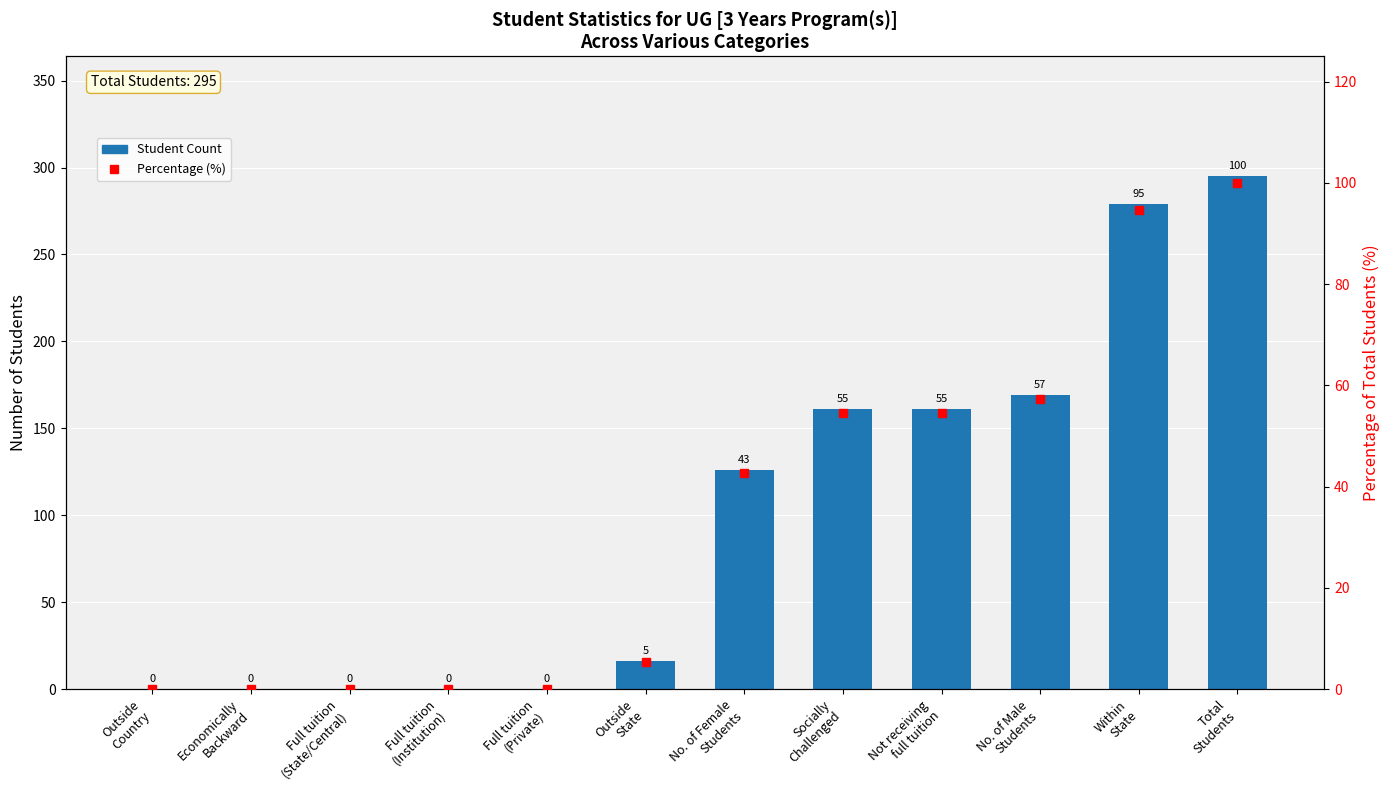

Reading right to left, what are all the values shown in this chart?

Student Count: Total
Students=295.0	Within
State=279.0	No. of Male
Students=169.0	Not receiving
full tuition=161.0	Socially
Challenged=161.0	No. of Female
Students=126.0	Outside
State=16.0	Full tuition
(Private)=0.0	Full tuition
(Institution)=0.0	Full tuition
(State/Central)=0.0	Economically
Backward=0.0	Outside
Country=0.0
Percentage (%): Total
Students=100.0	Within
State=94.6	No. of Male
Students=57.3	Not receiving
full tuition=54.6	Socially
Challenged=54.6	No. of Female
Students=42.7	Outside
State=5.4	Full tuition
(Private)=0.0	Full tuition
(Institution)=0.0	Full tuition
(State/Central)=0.0	Economically
Backward=0.0	Outside
Country=0.0